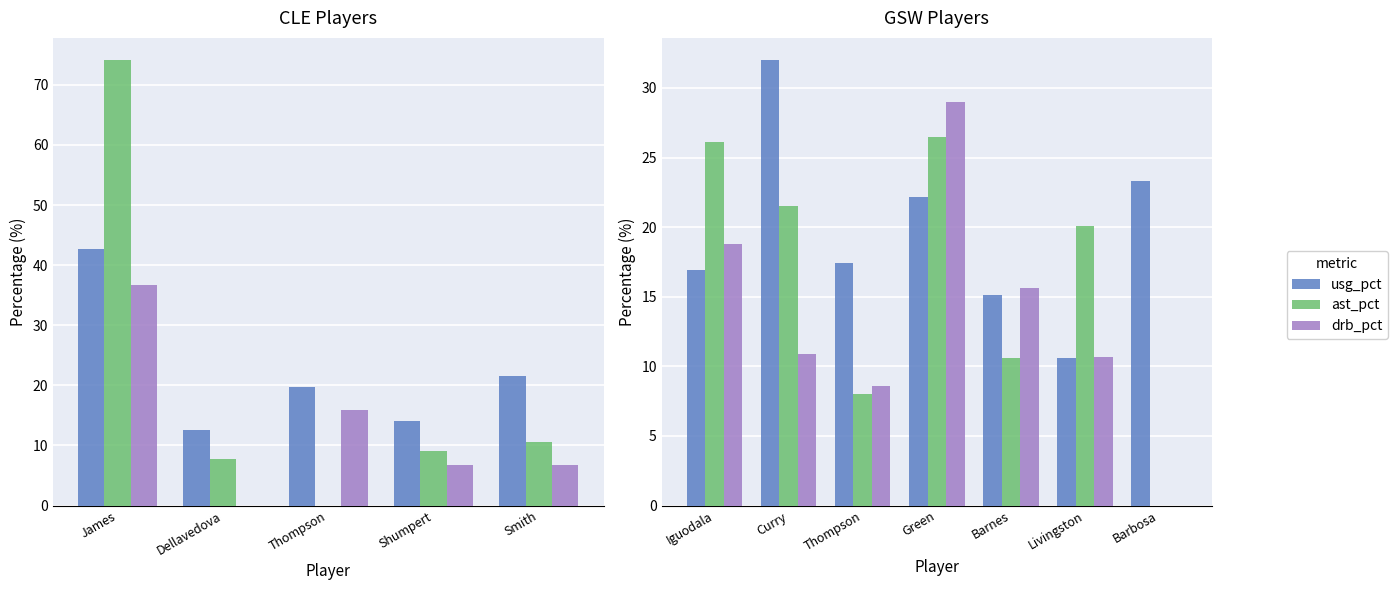

What are all the series names shown in the legend?

usg_pct, ast_pct, drb_pct